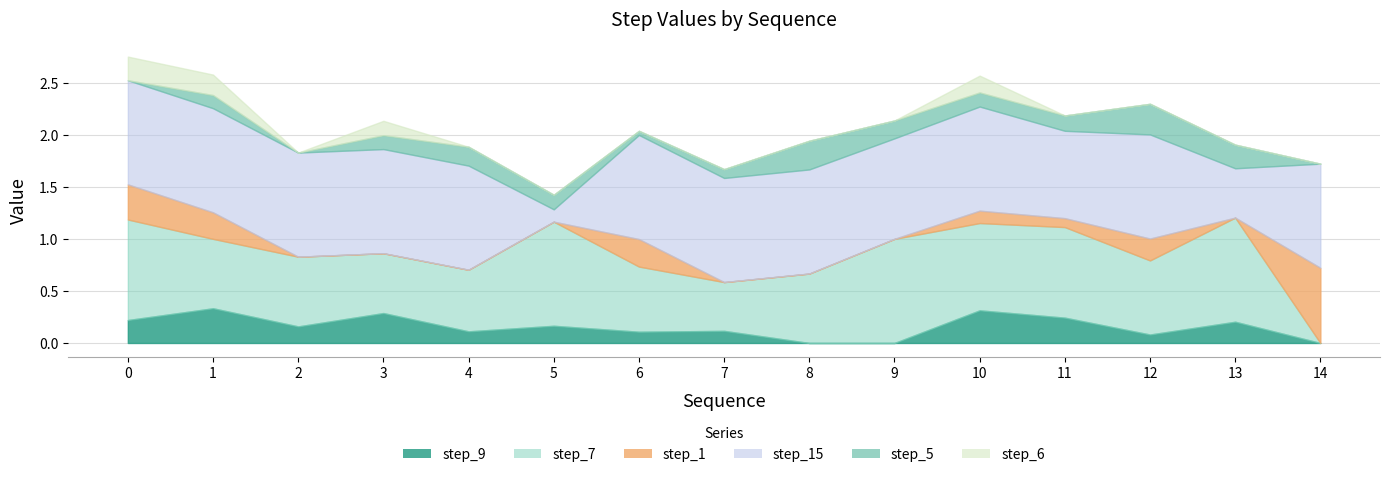

After their last crossing, which series has the higher values: step_15 or step_5?

step_15